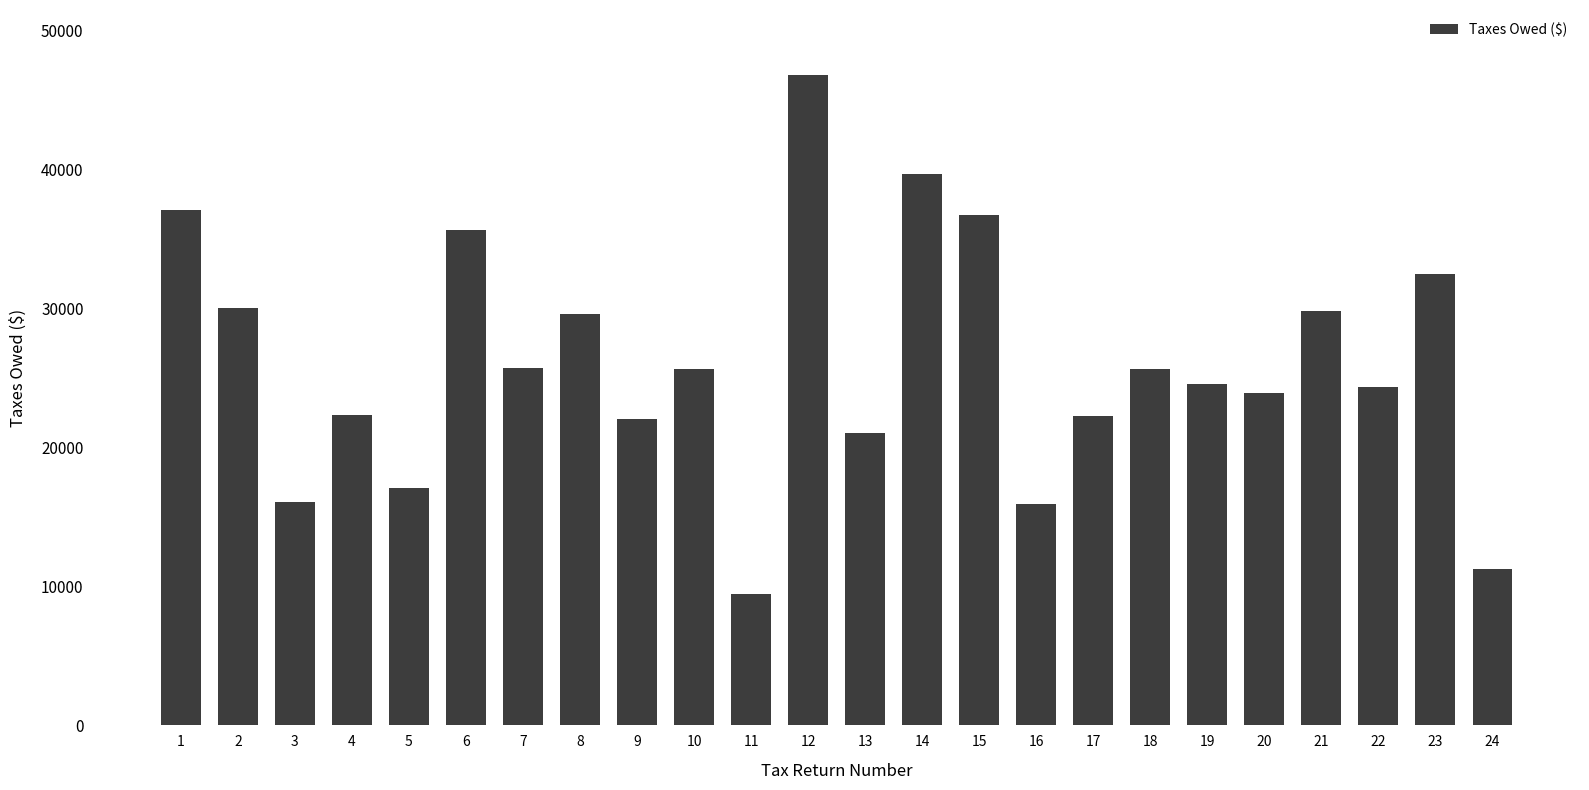

How many series are shown in this chart?

1